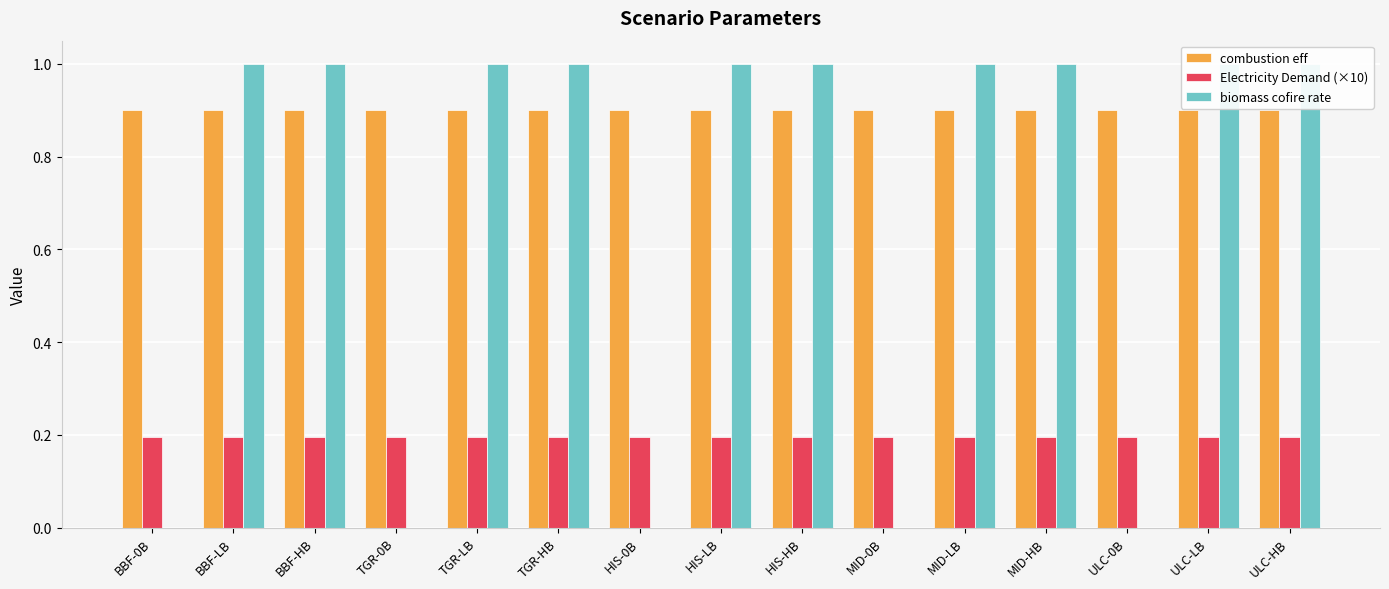

How many bars are there in each group?

3